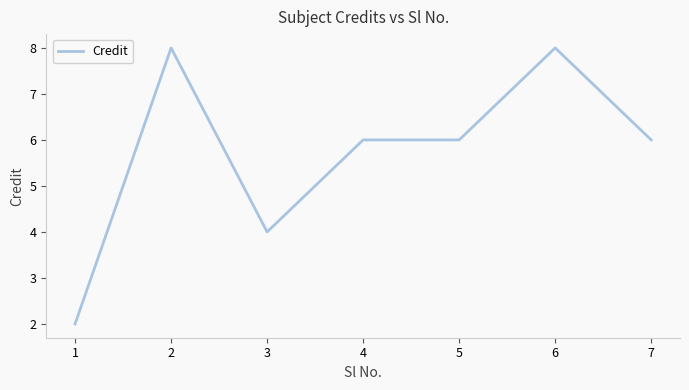

At which category does the data reach its first local peak?

2